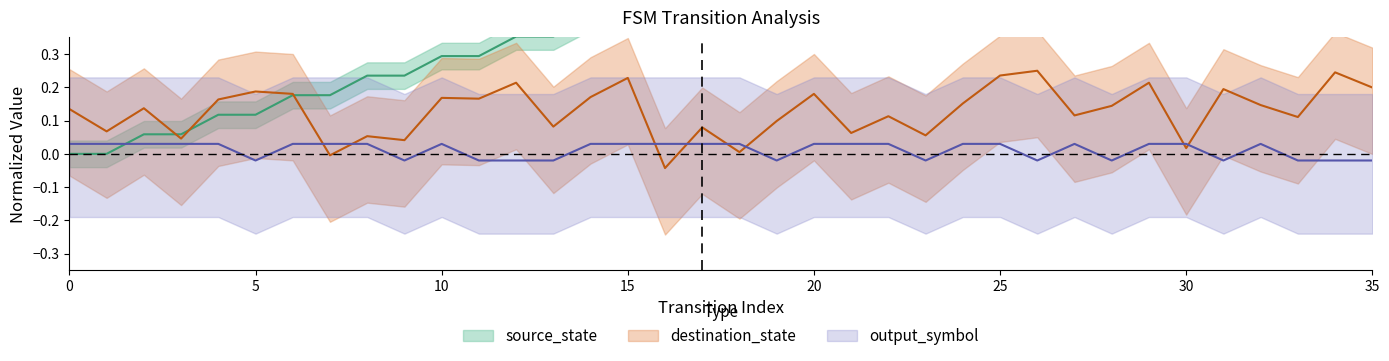

At which category does the chart reach its minimum across all series?

16